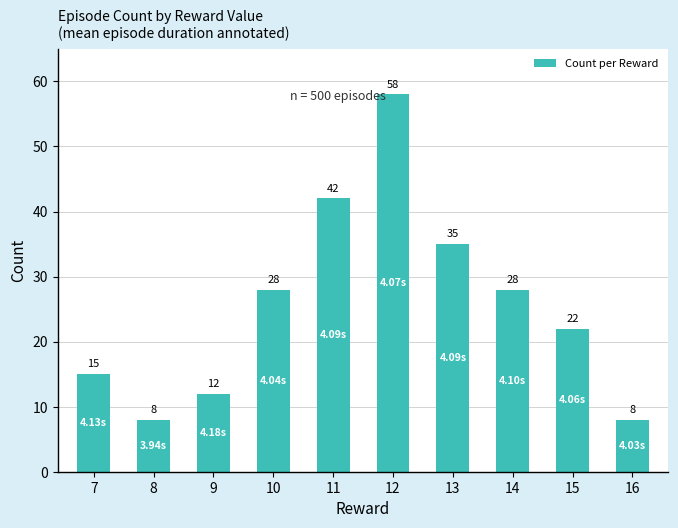

How many bars are there in total?

10